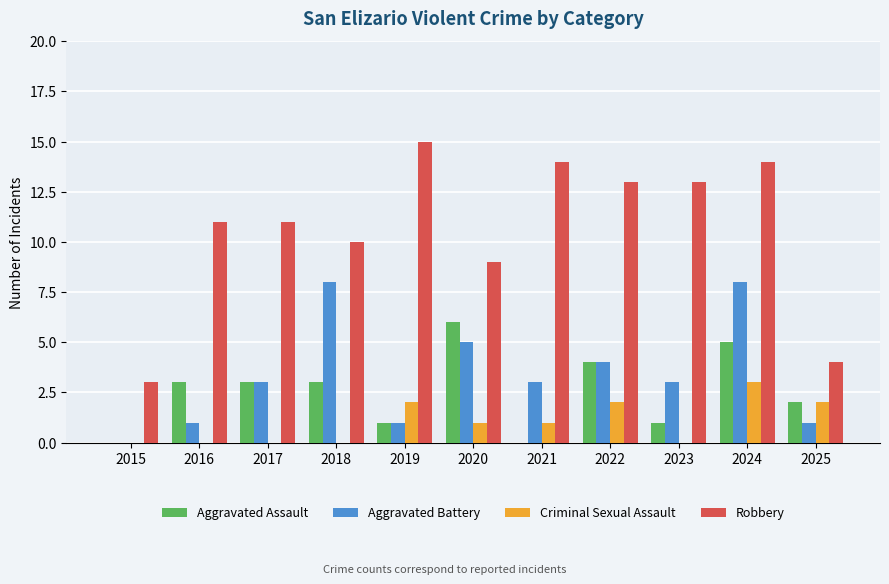

Reading left to right, extract all data points from this chart.

Aggravated Assault: 2015=0	2016=3	2017=3	2018=3	2019=1	2020=6	2021=0	2022=4	2023=1	2024=5	2025=2
Aggravated Battery: 2015=0	2016=1	2017=3	2018=8	2019=1	2020=5	2021=3	2022=4	2023=3	2024=8	2025=1
Criminal Sexual Assault: 2015=0	2016=0	2017=0	2018=0	2019=2	2020=1	2021=1	2022=2	2023=0	2024=3	2025=2
Robbery: 2015=3	2016=11	2017=11	2018=10	2019=15	2020=9	2021=14	2022=13	2023=13	2024=14	2025=4